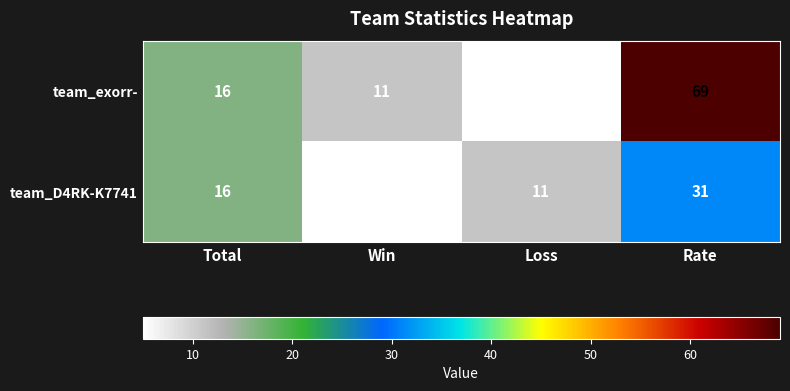

Where is team_D4RK-K7741 nearest to the value 18?

Total